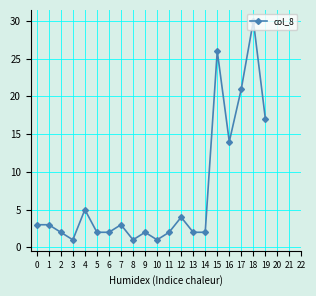

Is it true that the value at 16 is 14?

True